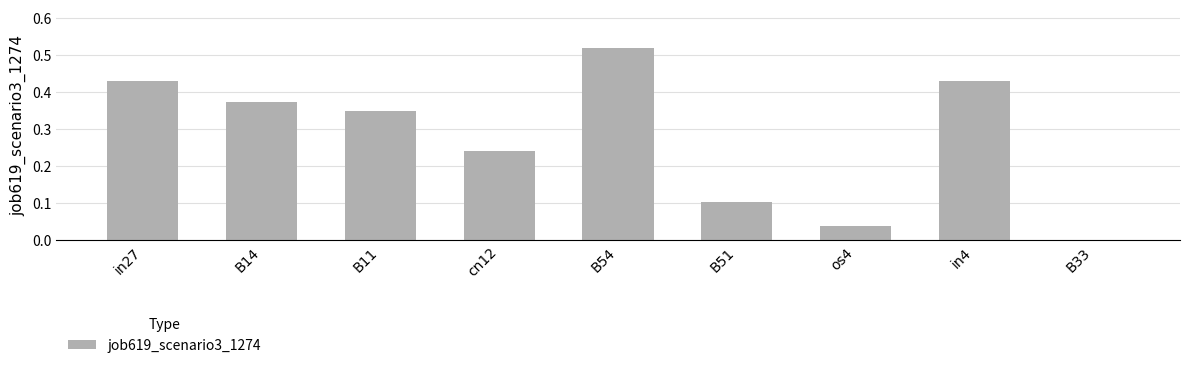

What is the change in value from cn12 to B33?

-0.2